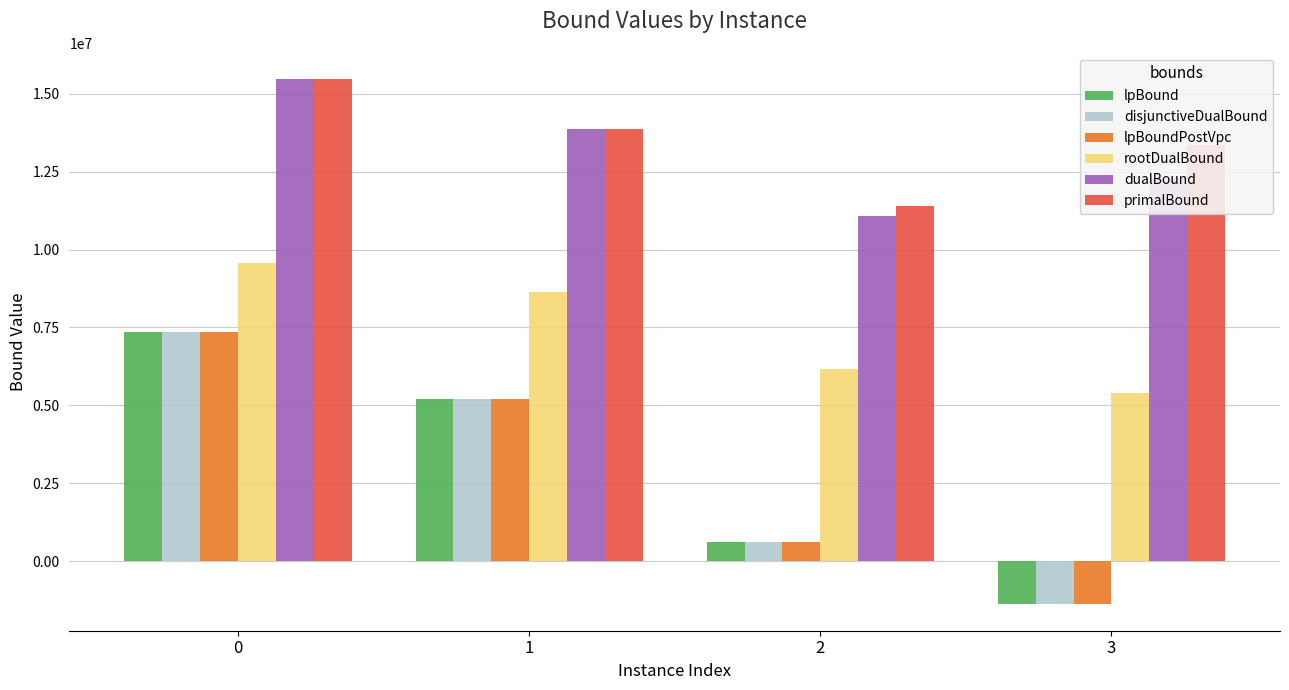

How many bars are there in each group?

6